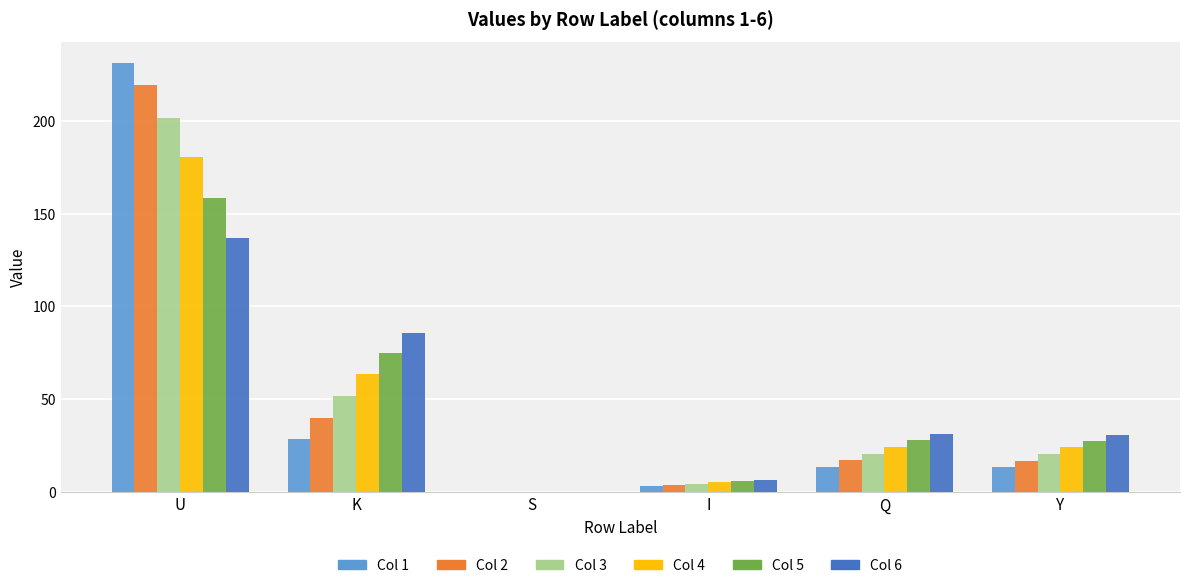

How many data points in Col 4 are above 24?

4